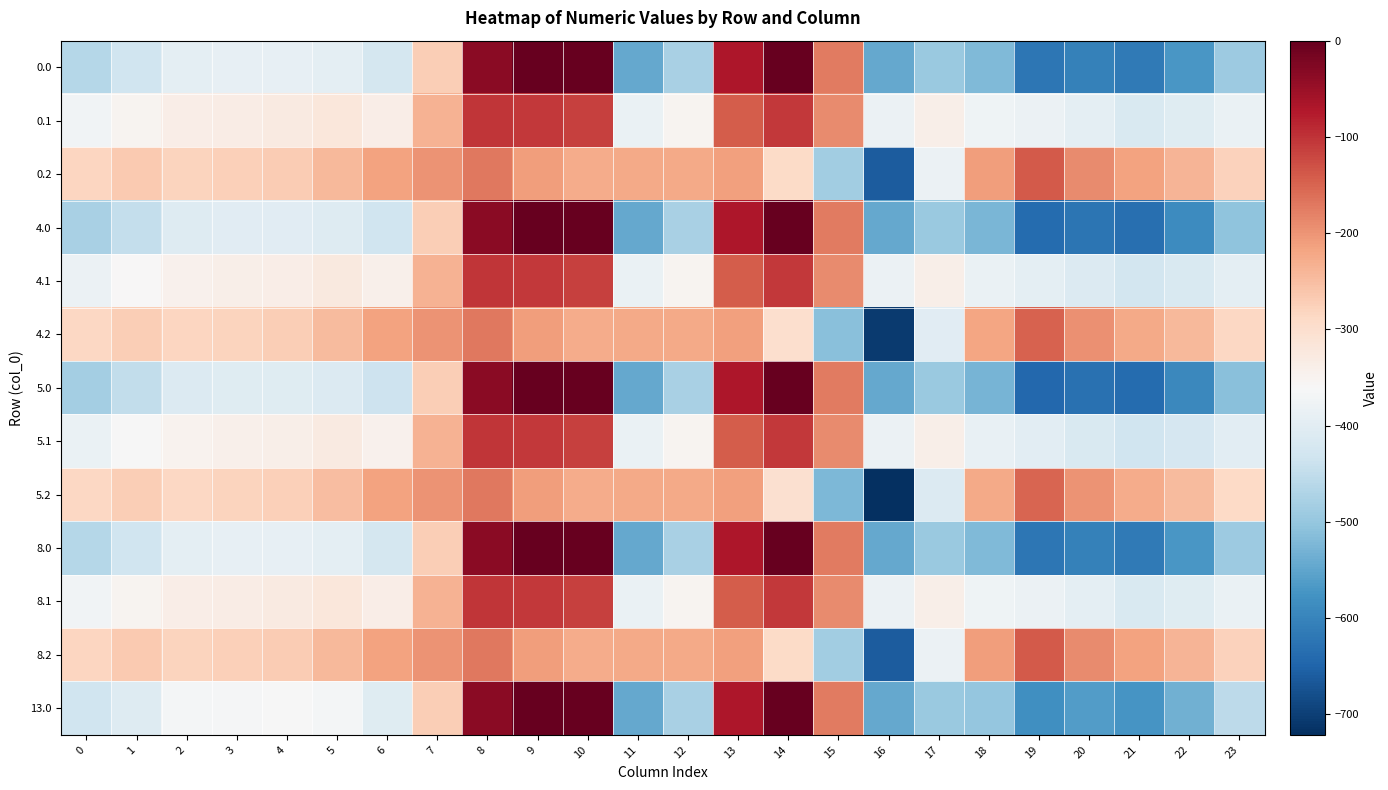

At which category is the sum across all series the highest?

9